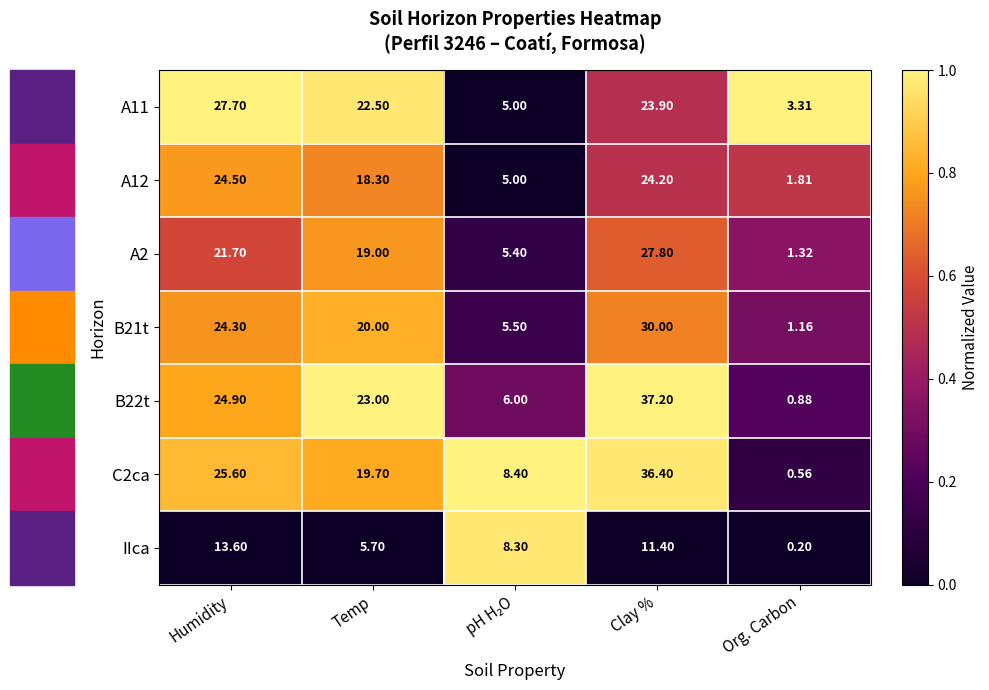

At which label does C2ca reach its minimum?

Org. Carbon